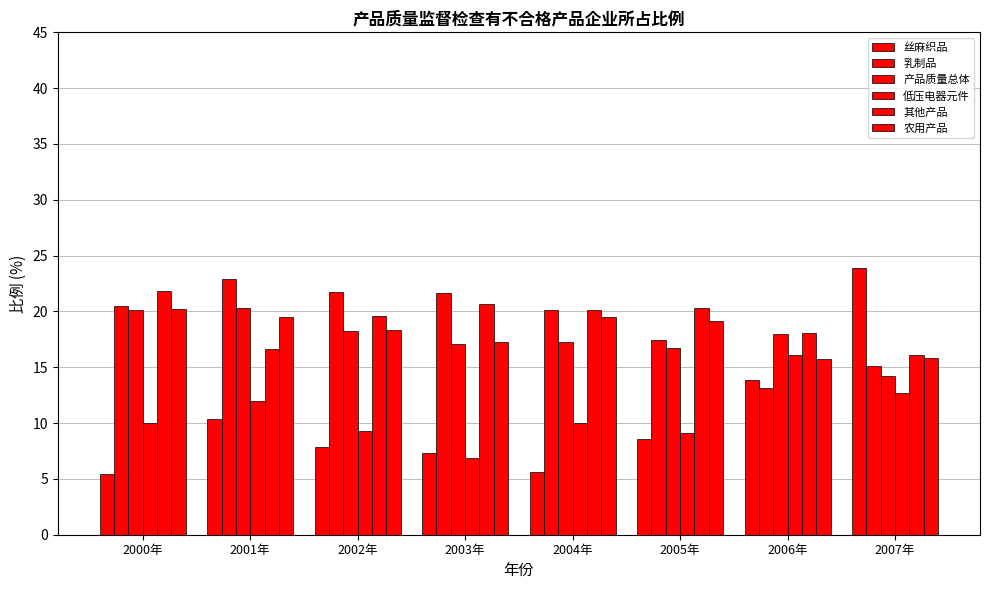

Are the bars horizontal?

No